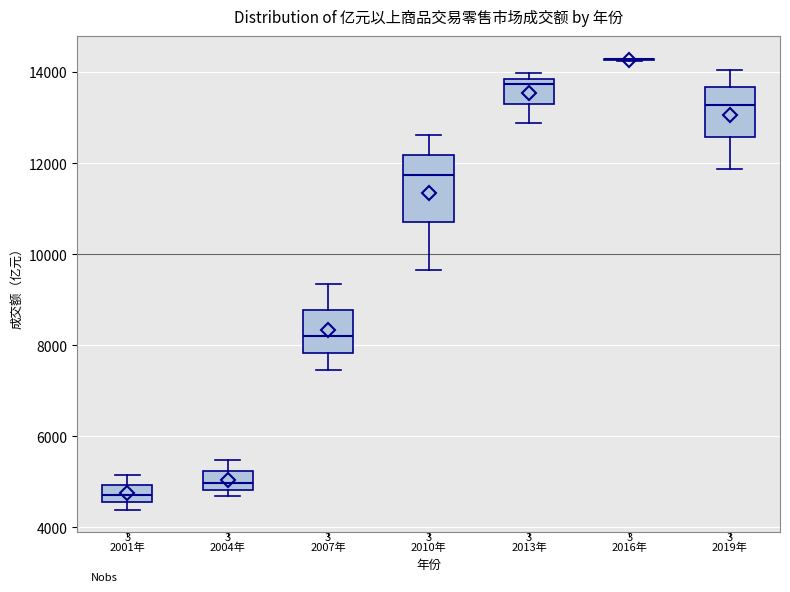

Reading left to right, read every box against the y-axis: the position of its median line, the range the box covers, and the ends of its whiskers. The values are not printed on the chart, so give them approximately, as read against the axis.

2001年: median 4800, box 4600 to 5000, whiskers 4400 to 5200
2004年: median 5000, box 4800 to 5200, whiskers 4600 to 5400
2007年: median 8200, box 7800 to 8800, whiskers 7400 to 9400
2010年: median 11800, box 10800 to 12200, whiskers 9600 to 12600
2013年: median 13800 (just below the box's upper edge), box 13400 to 13800, whiskers 12800 to 14000
2016年: box collapsed to a line at 14200, whiskers 14200 to 14200
2019年: median 13200, box 12600 to 13600, whiskers 11800 to 14000